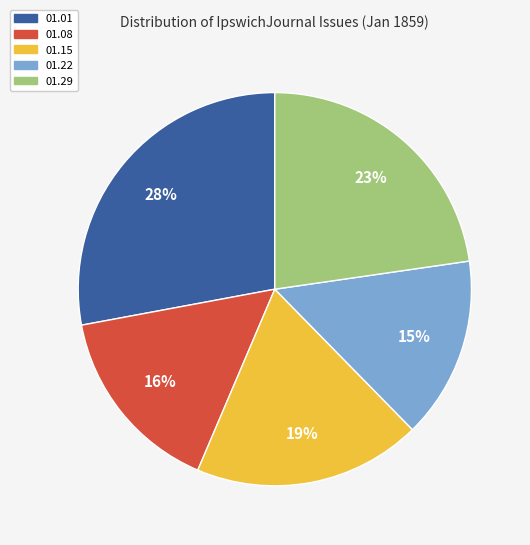

Is there any slice that represents more than half of the pie?

No